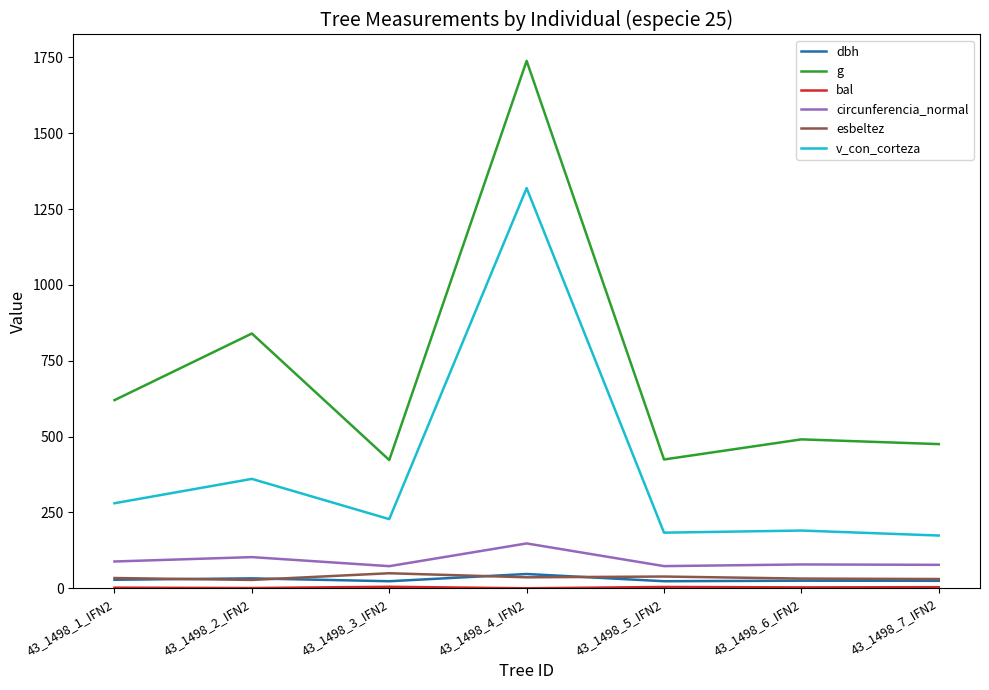

Between 43_1498_2_IFN2 and 43_1498_3_IFN2, which series saw the biggest shift?

g